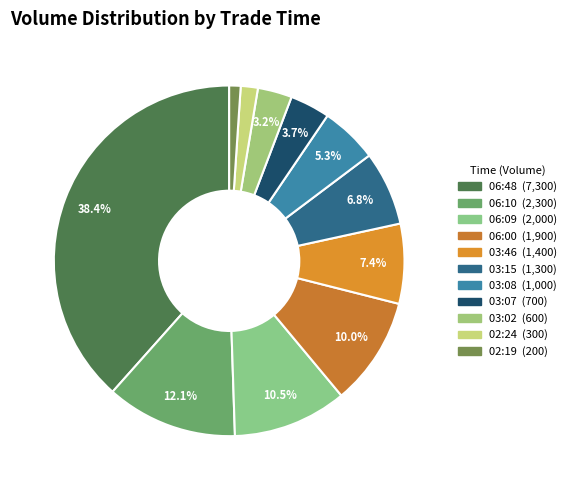

What is the change in value from 03:08 to 02:24?

-700